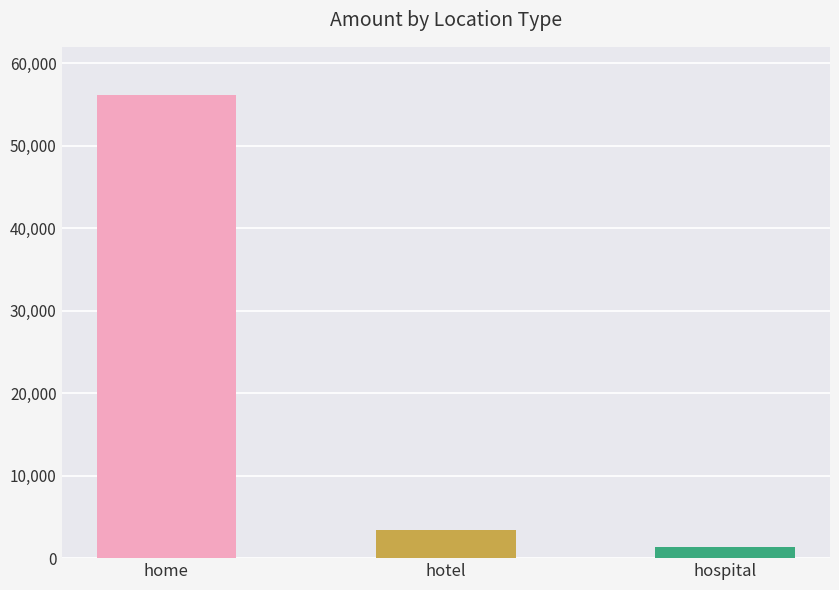

How many series are shown in this chart?

1